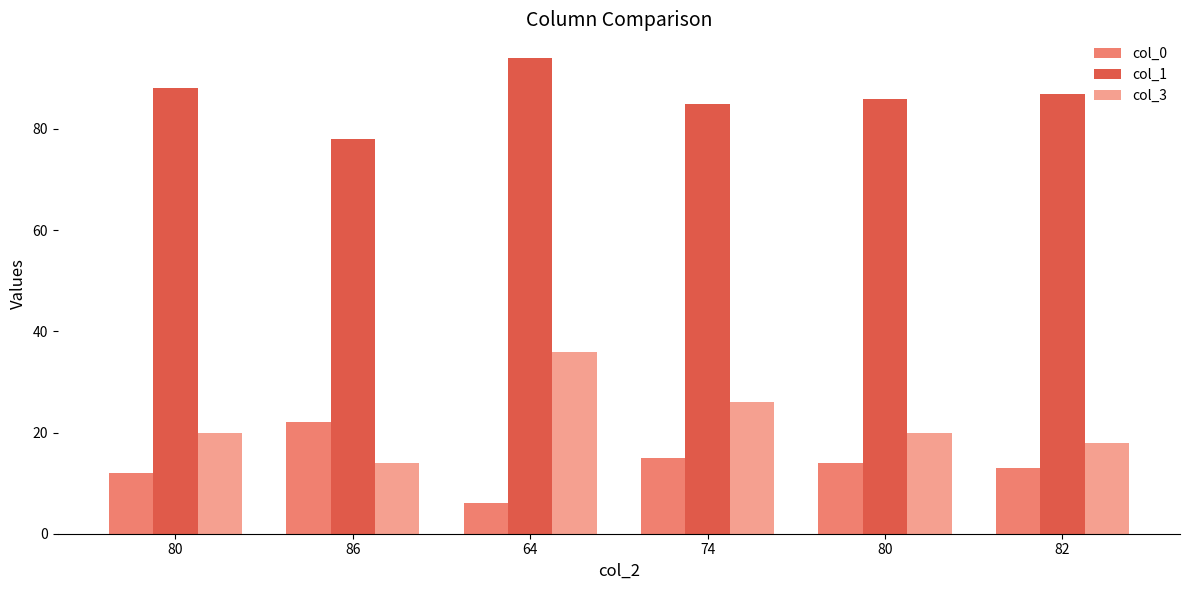

At which category is the sum across all series the highest?

64